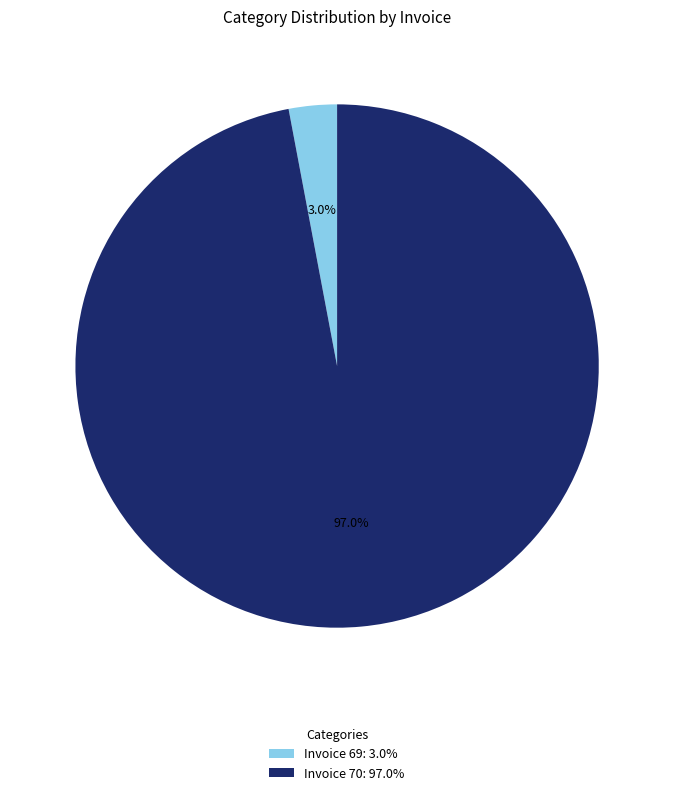

How many slices are in this pie chart?

2